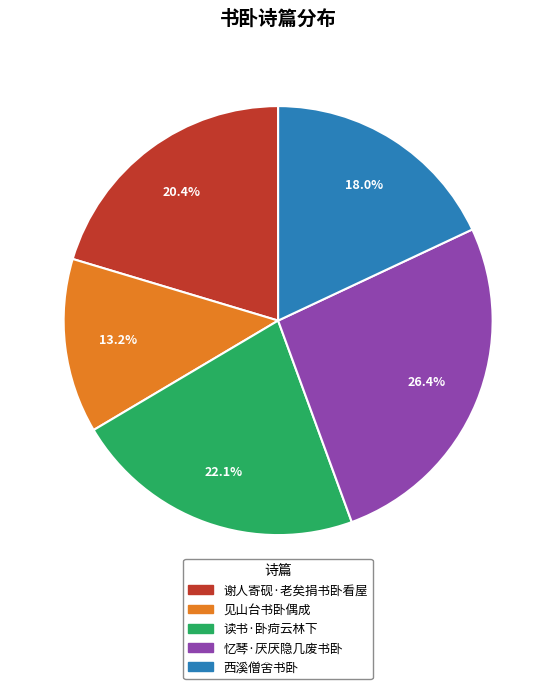

Is it true that 见山台书卧偶成 is 13% of the pie?

True